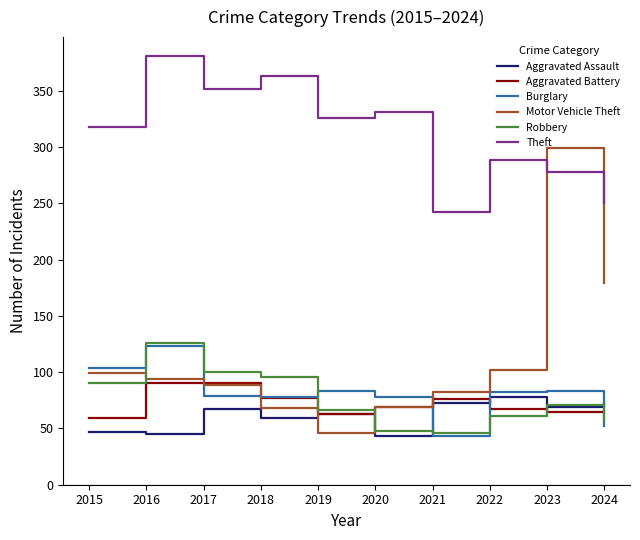

Between 2018 and 2021, which series saw the biggest shift?

Theft